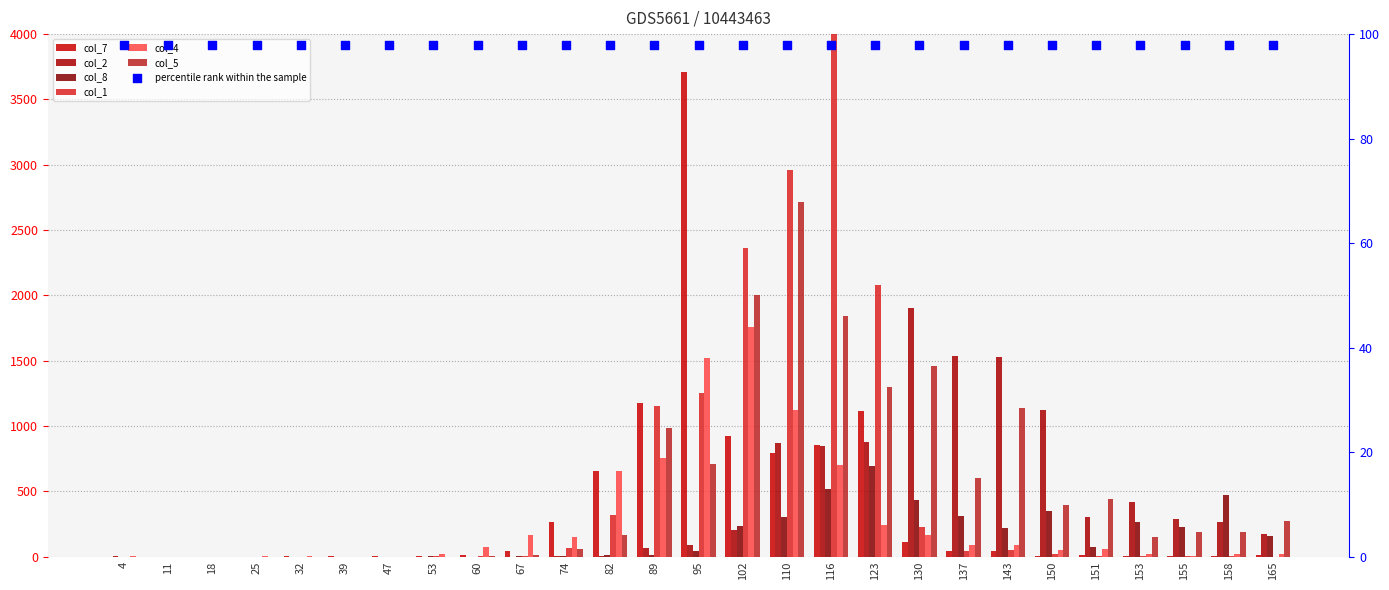

What is the total value across all series at 165?

632.1